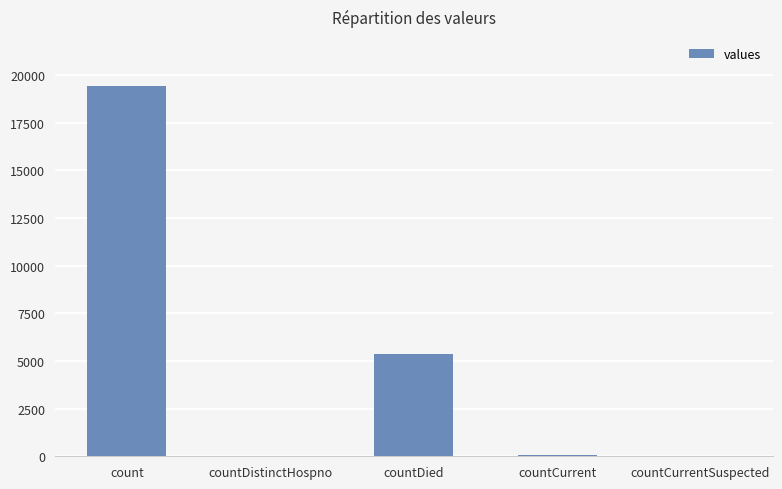

What is the maximum value shown in the chart?

19420